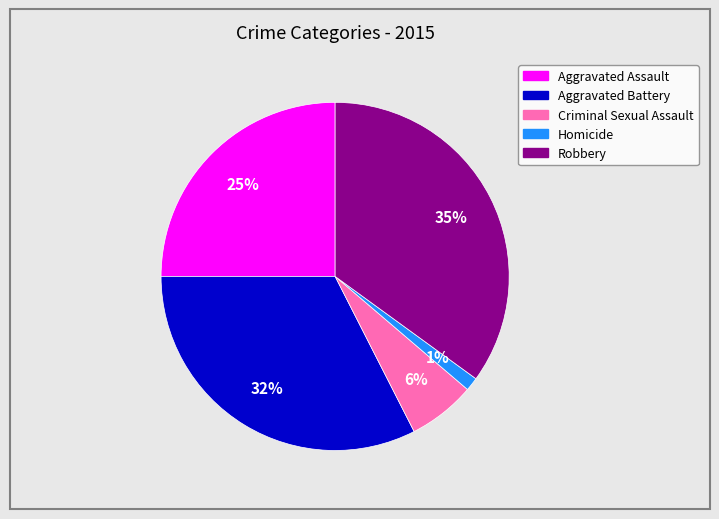

To the nearest percent, what portion does Criminal Sexual Assault represent?

6%